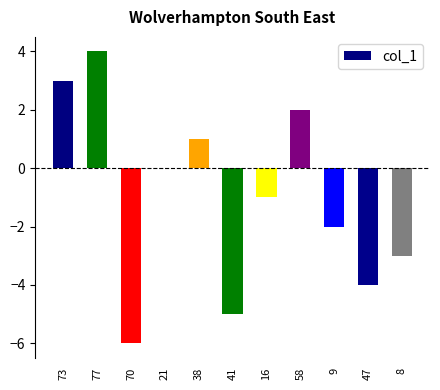

At which label is the value closest to -1?

16